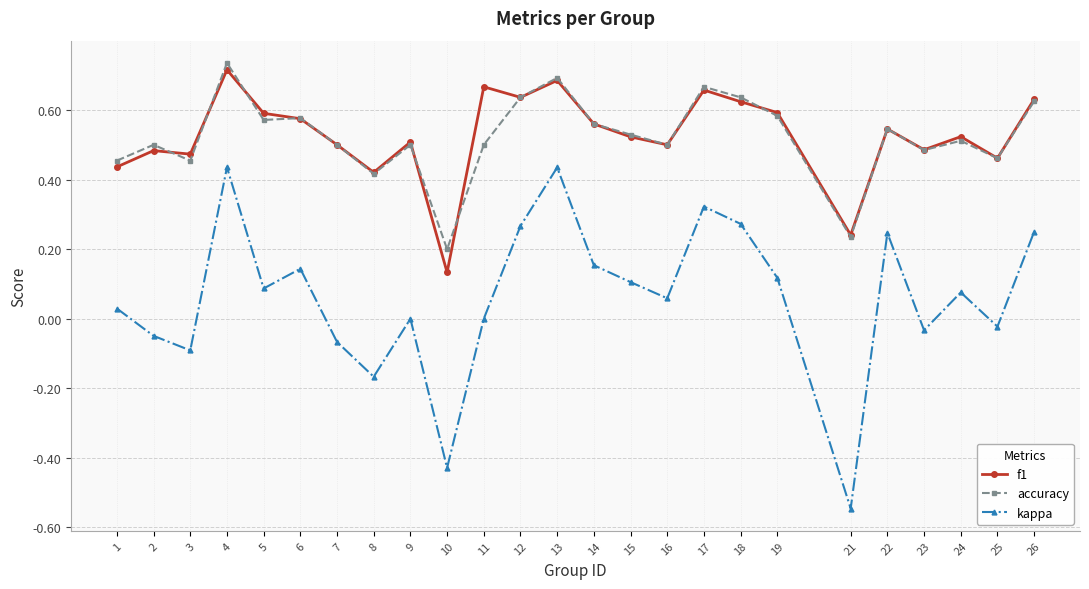

True or false: f1 and kappa intersect in this chart.

False